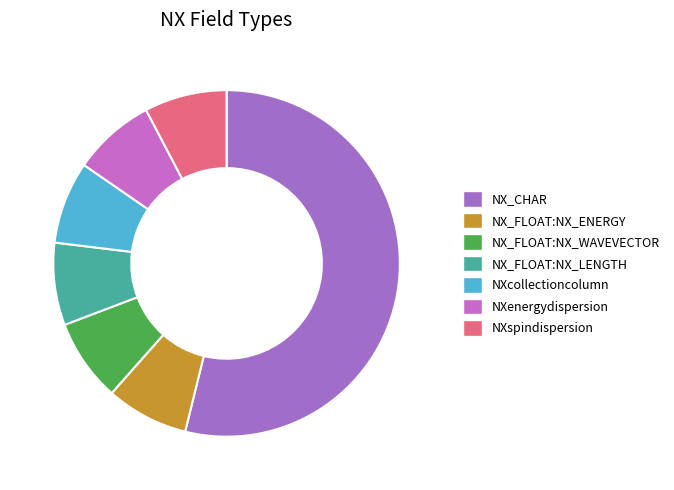

How many segments does this pie chart have?

7